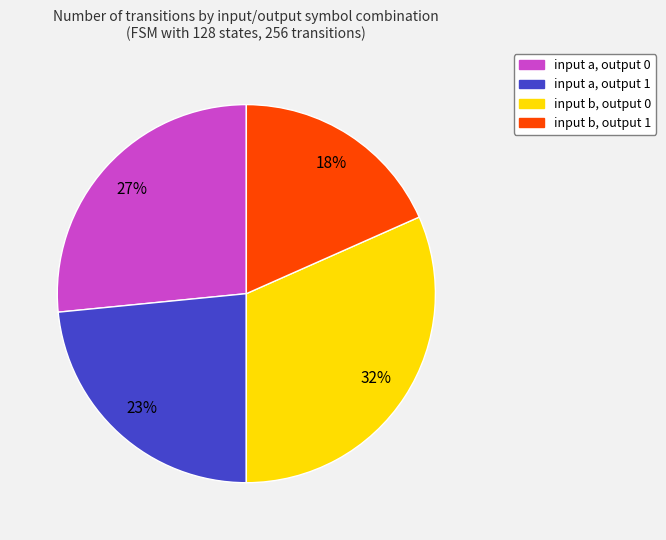

What is the smallest slice in the pie chart?

input b, output 1